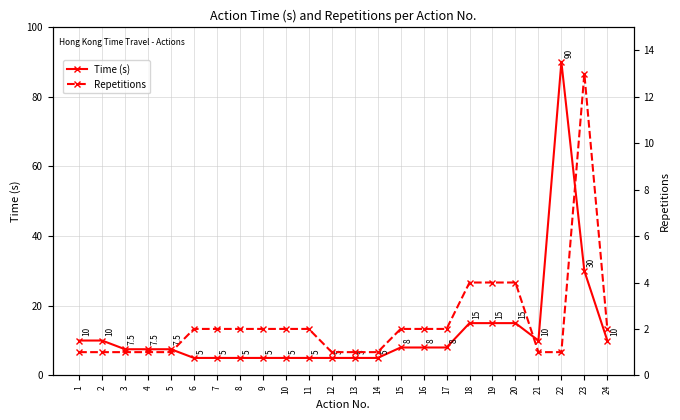

Does the chart display data point markers on the line(s)?

Yes